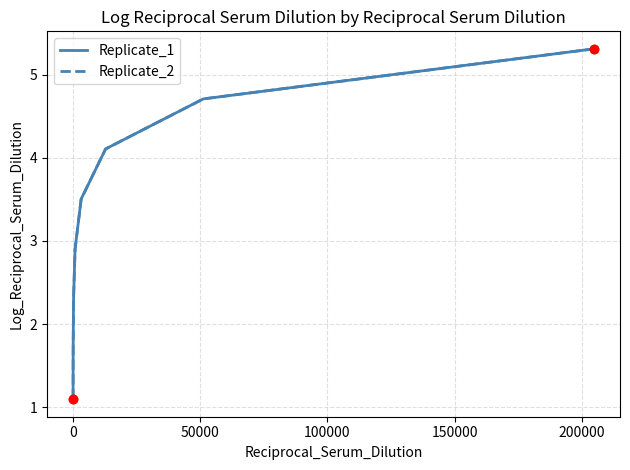

Which series has the largest total across all categories?

Replicate_1